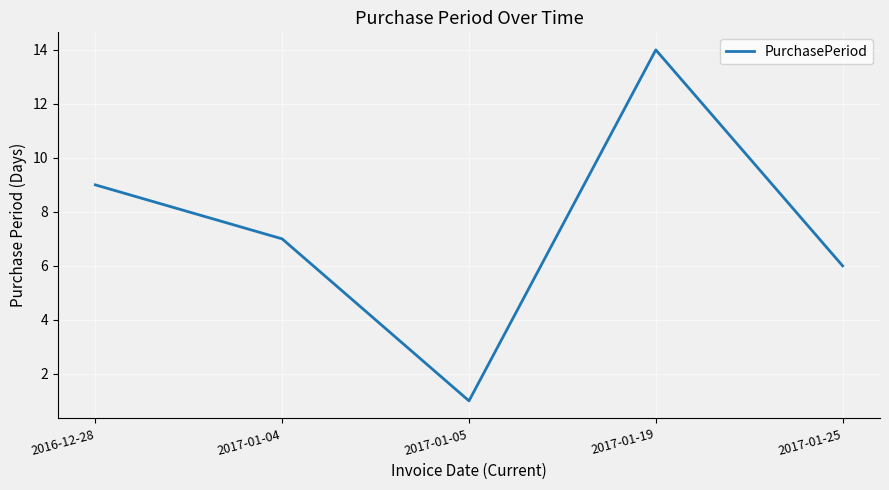

Reading left to right, extract all data points from this chart.

2016-12-28=9	2017-01-04=7	2017-01-05=1	2017-01-19=14	2017-01-25=6